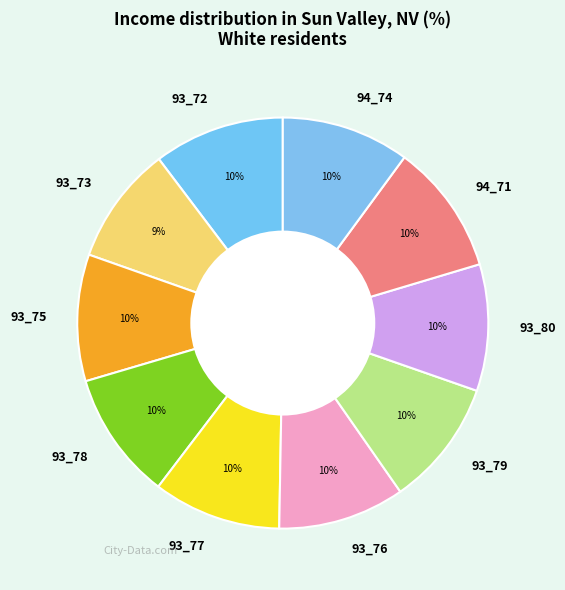

Which category has the smallest portion of the pie?

93_73